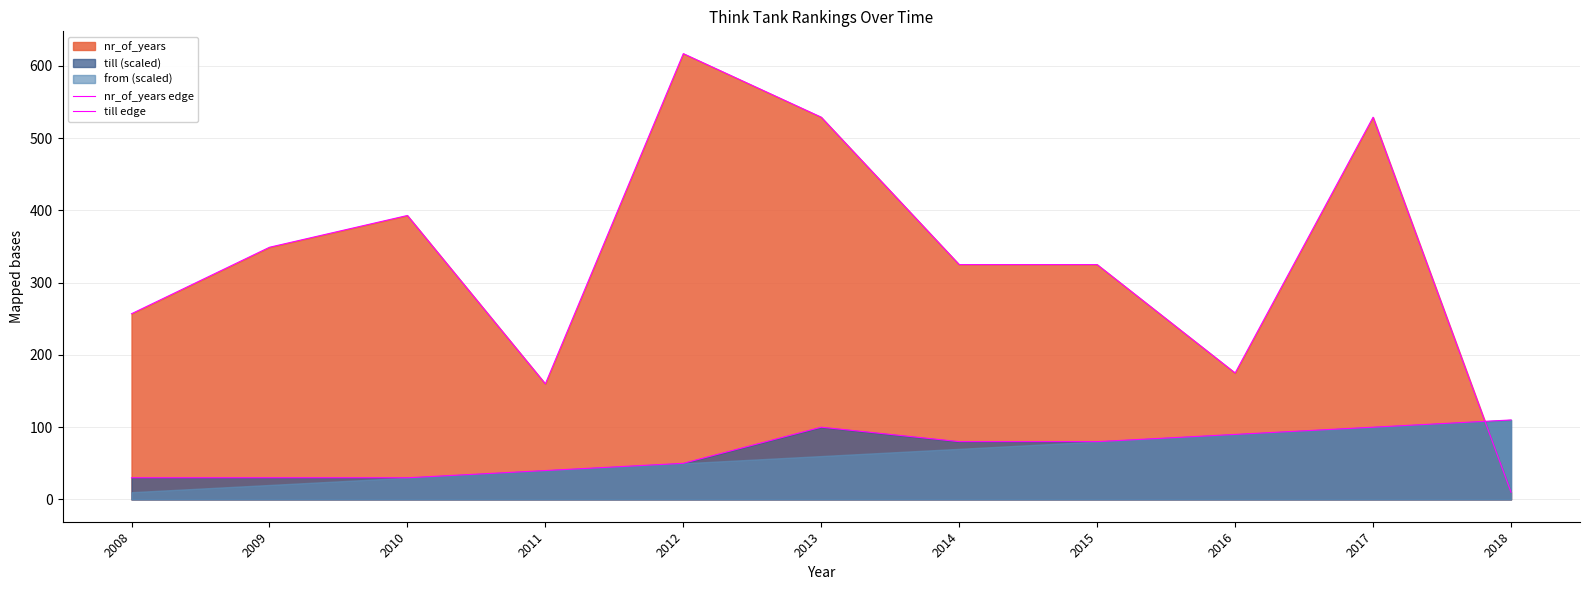

List the labels in order of nr_of_years edge value, largest first.

2012, 2013, 2017, 2010, 2009, 2014, 2015, 2008, 2016, 2011, 2018